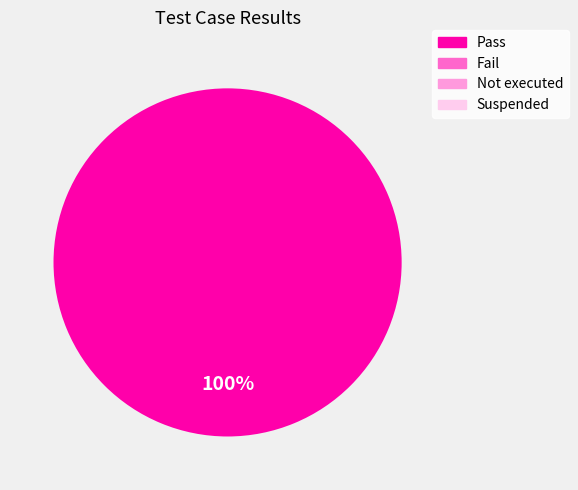

Does any single category account for the majority?

Yes